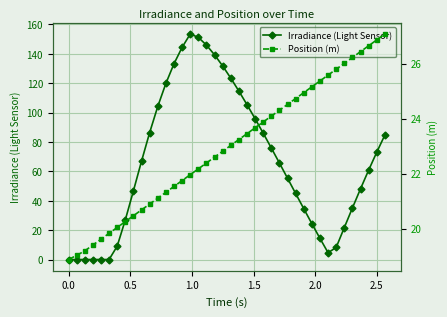

What is the difference between the maximum and minimum values in the Irradiance (Light Sensor) series?

153.5